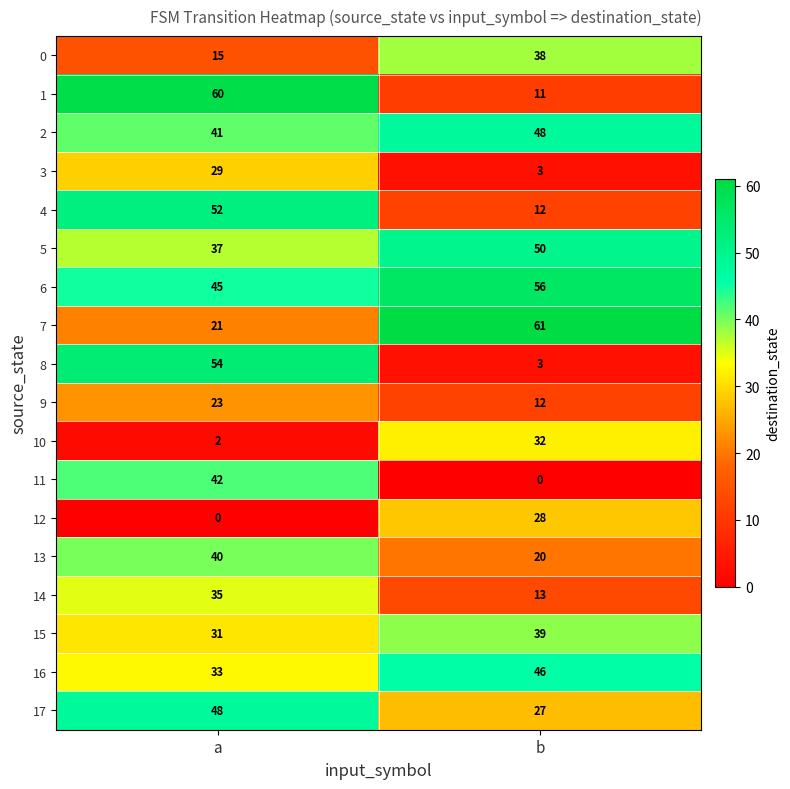

What is the approximate value of 14 at b?

13